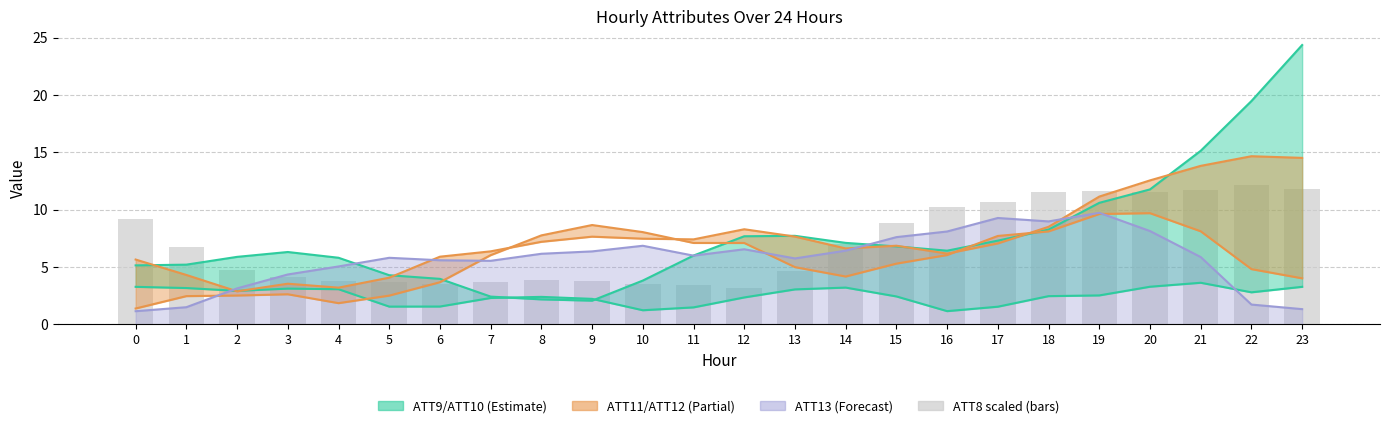

What is the sum of all ATT9 values?

59.7